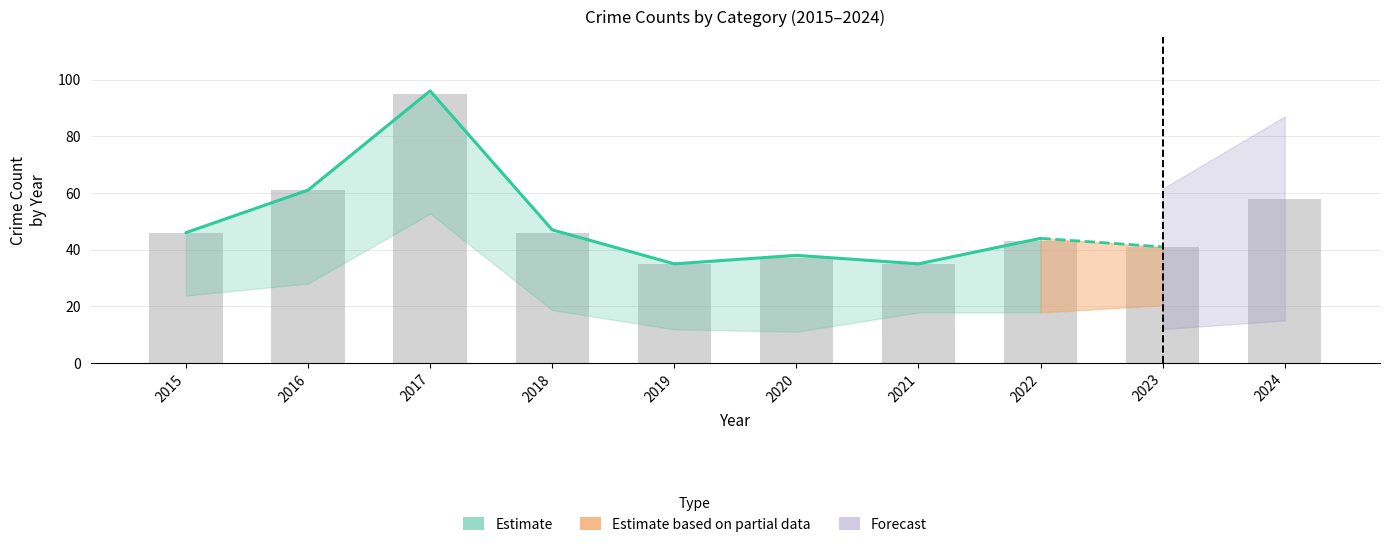

What is the difference between the values at 2022 and 2016?

17